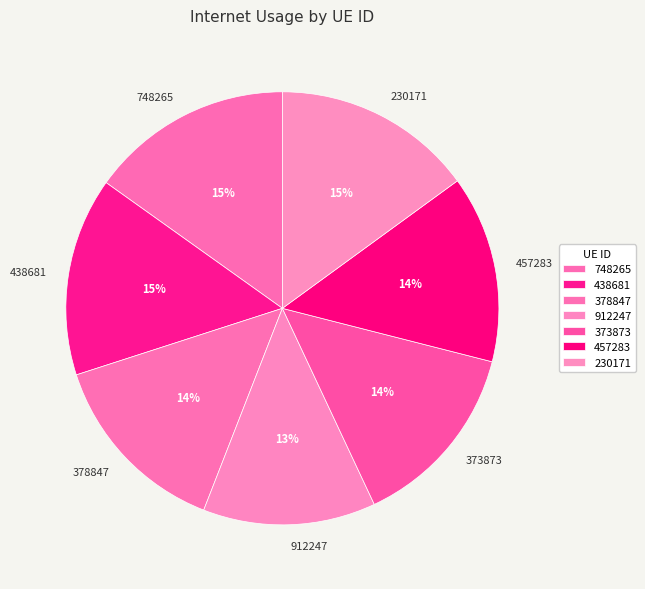

What is the ratio of the value at 748265 to the value at 438681?

1.0